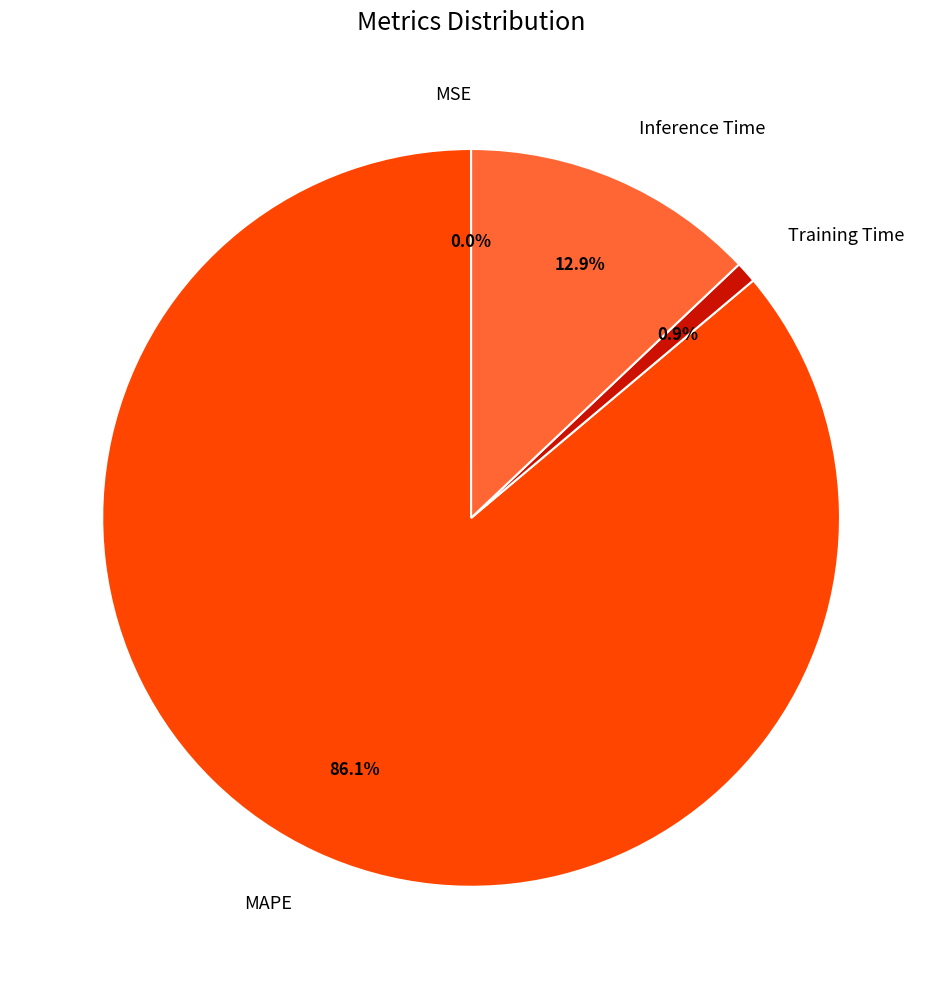

Combined, what portion of the pie is MAPE and Training Time?

87.1%